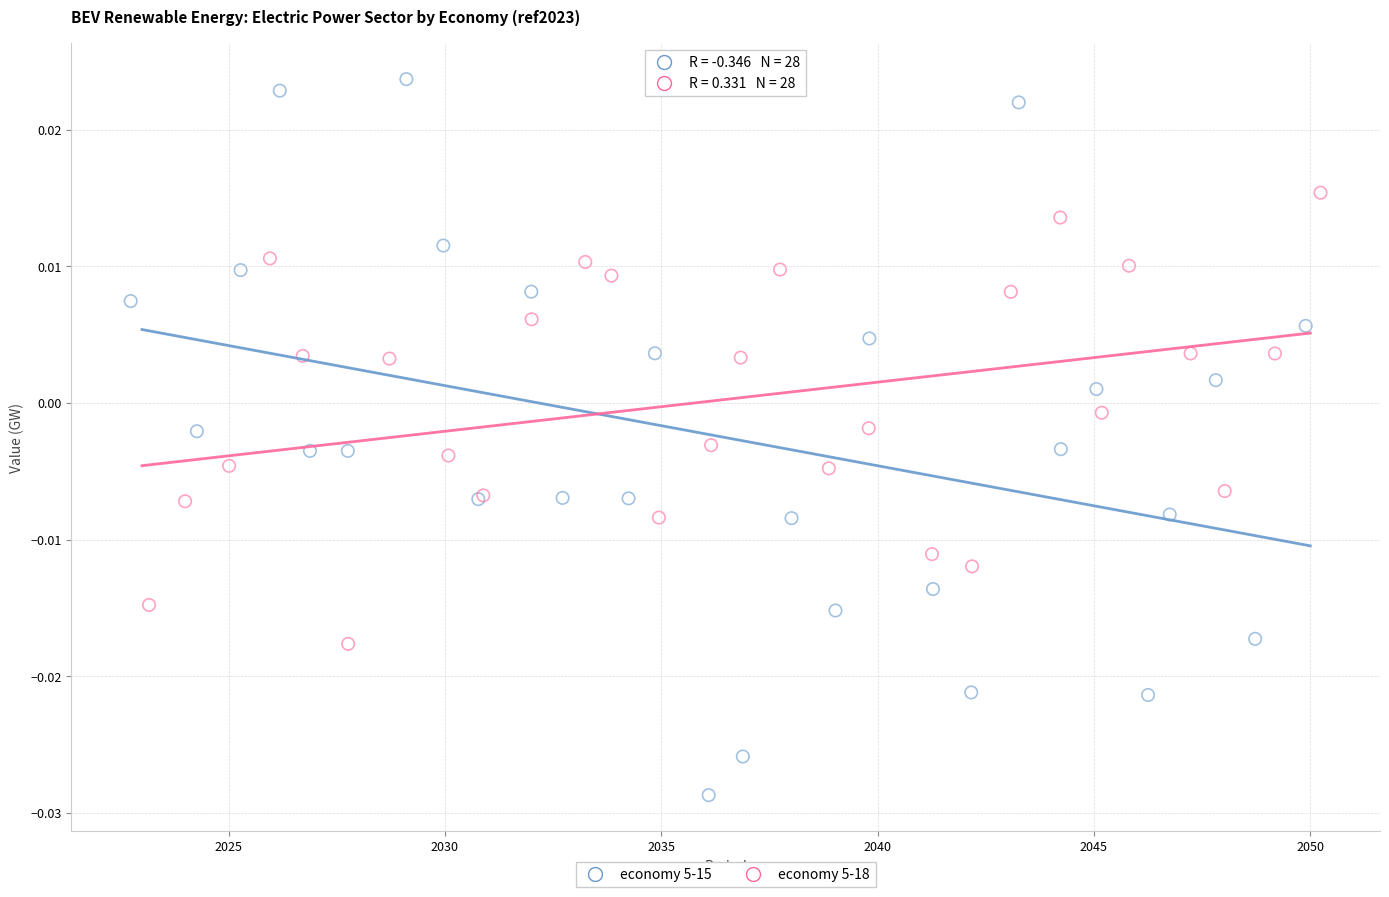

Which series contains the highest Y value?

economy 5-15